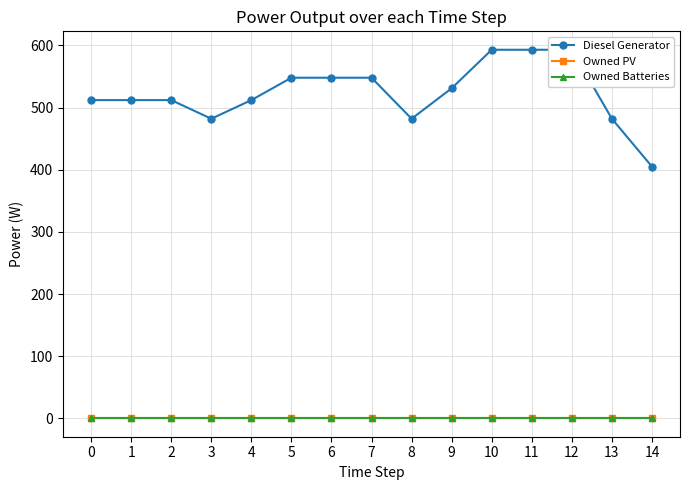

What is the total value across all series at 4?

512